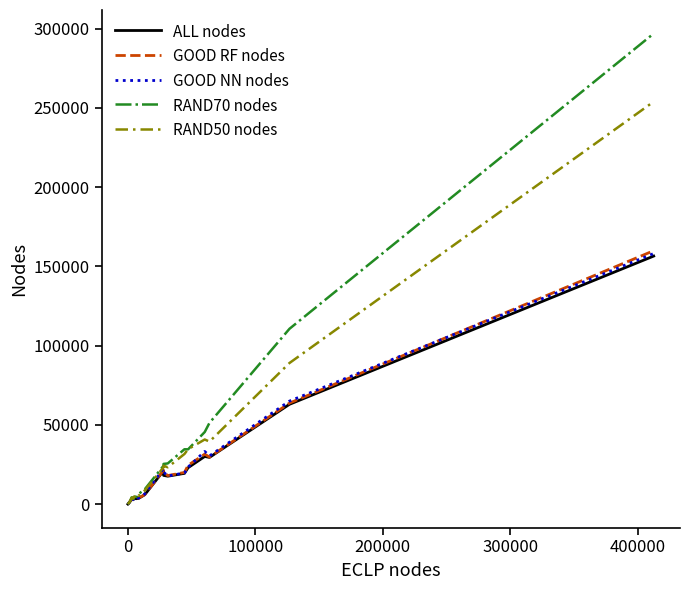

What is the greatest value displayed?

296848